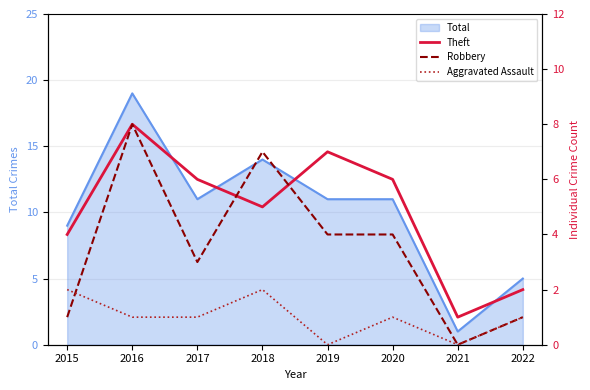

List the series in order of their peak value, highest first.

Theft, Robbery, Aggravated Assault